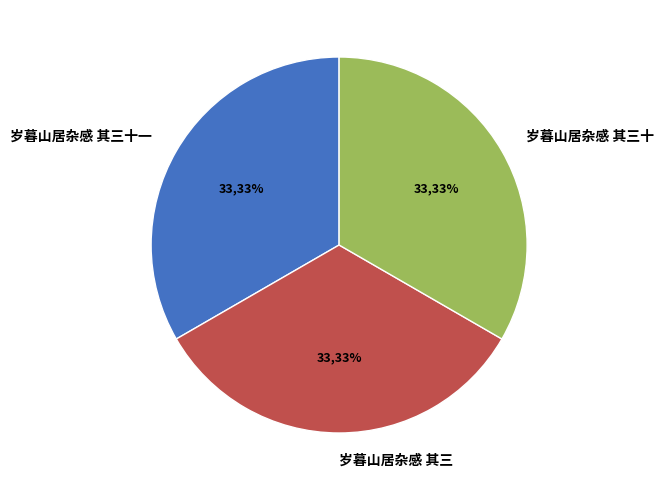

What percentage is the 岁暮山居杂感 其三十一 slice, to the nearest percent?

33%